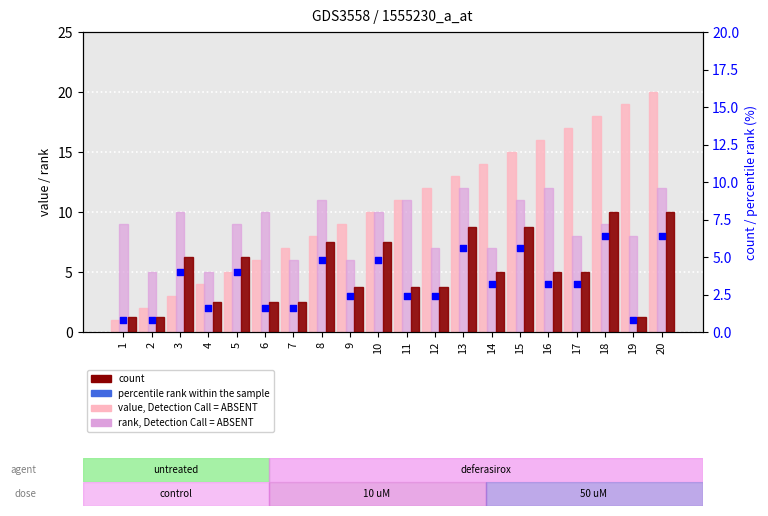

Which series has the widest spread of Y values?

col_0 (value, Detection Call = ABSENT)